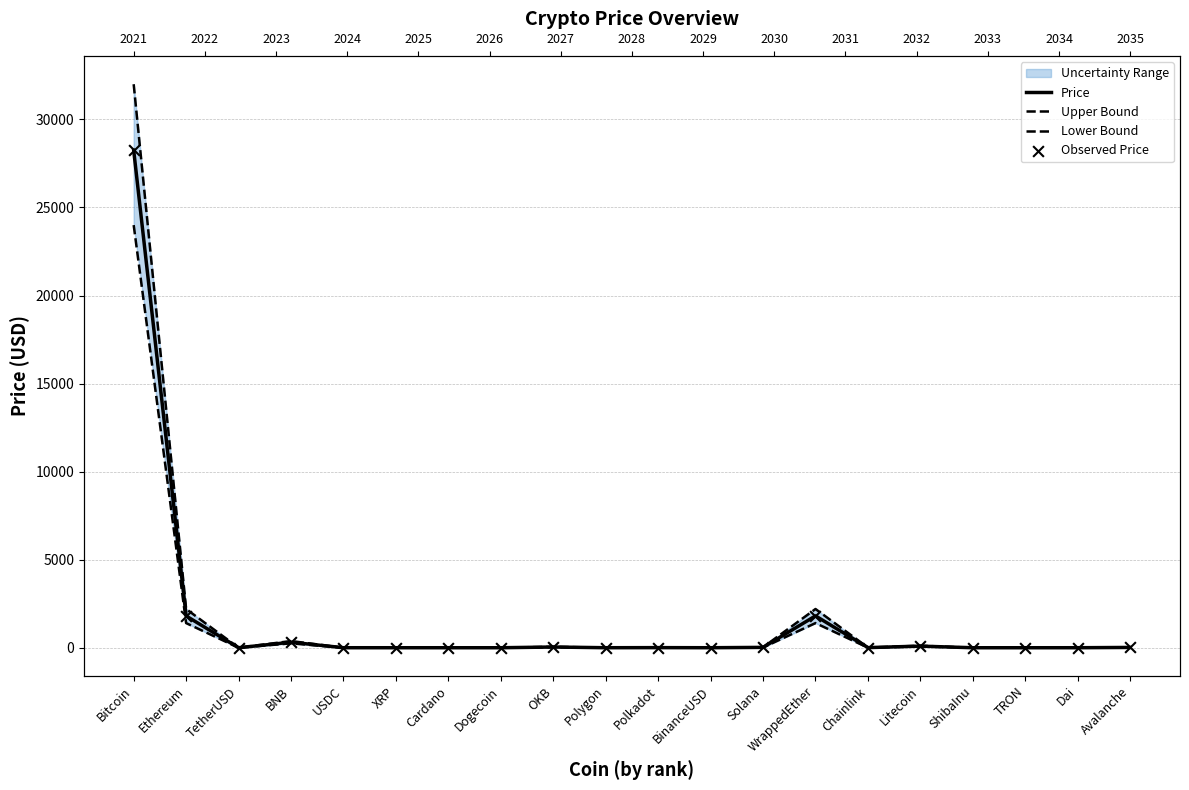

At how many categories does at least one series exceed 10435?

1